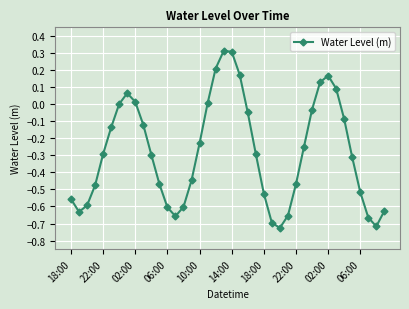

What is the greatest value displayed?

0.3